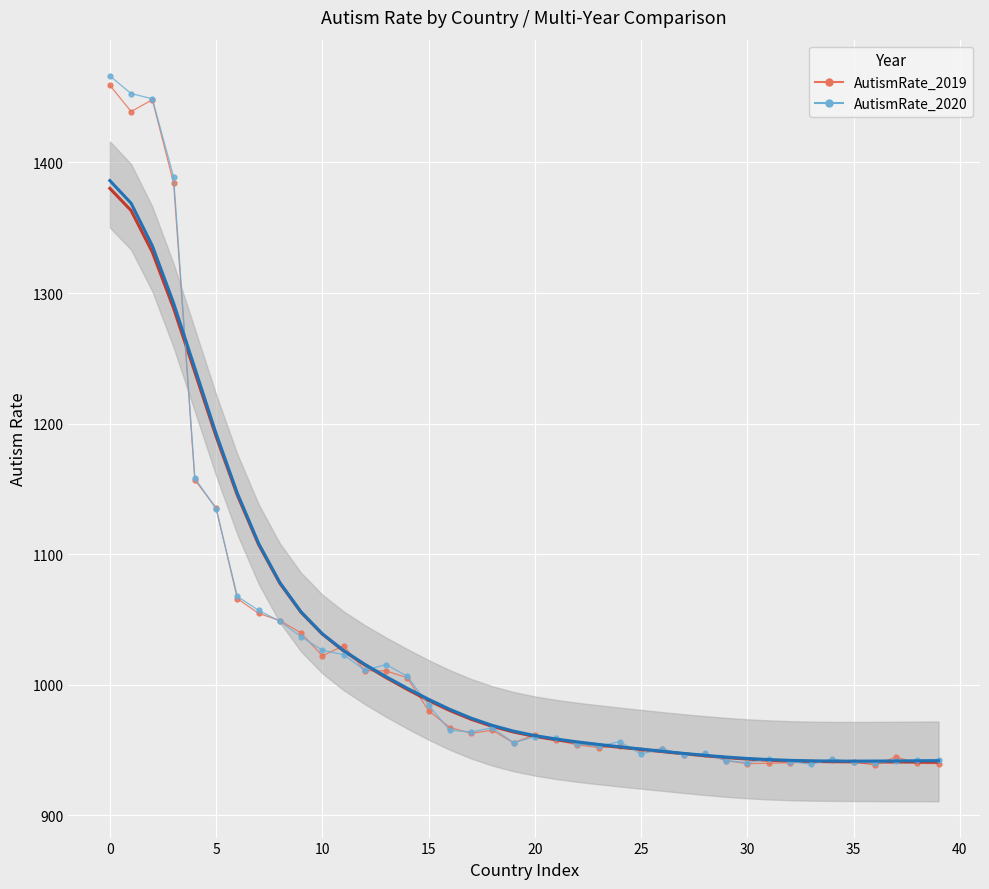

How many intersections are there between AutismRate_2020 and AutismRate_2019?

22